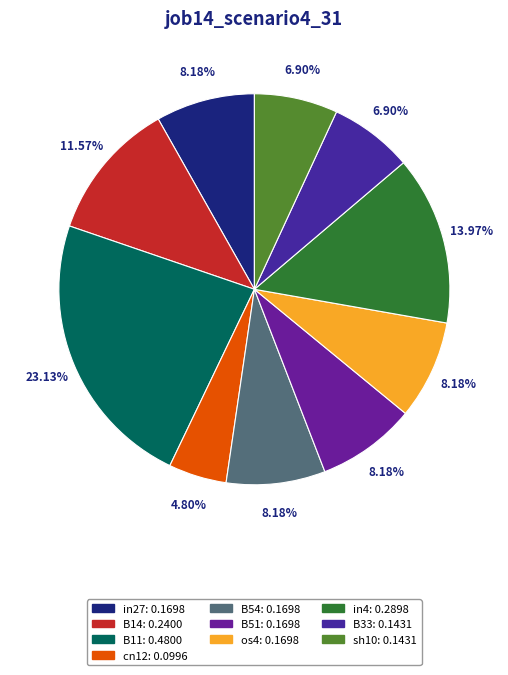

How many slices are in this pie chart?

10